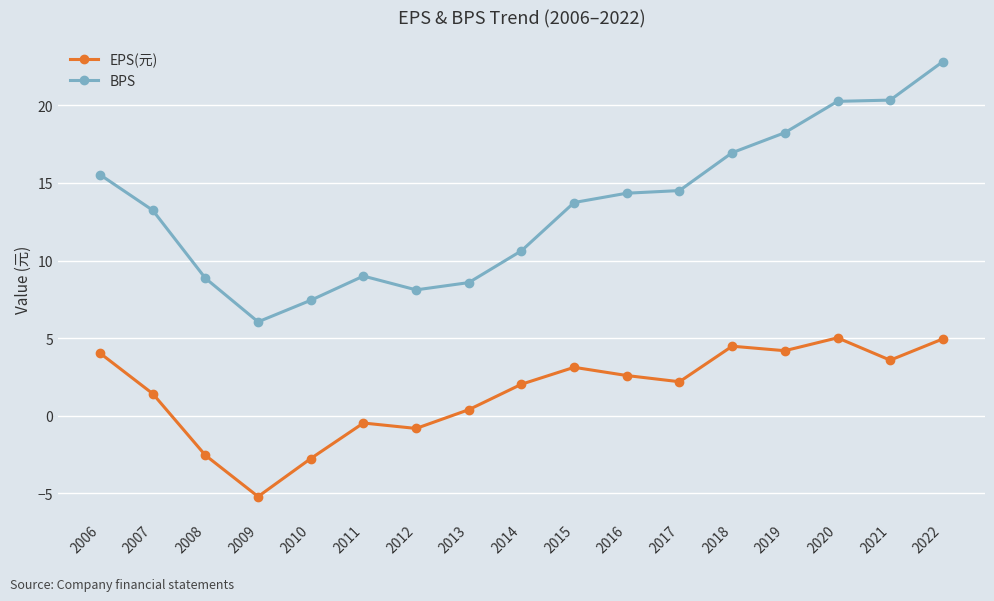

True or false: EPS(元) and BPS intersect in this chart.

False